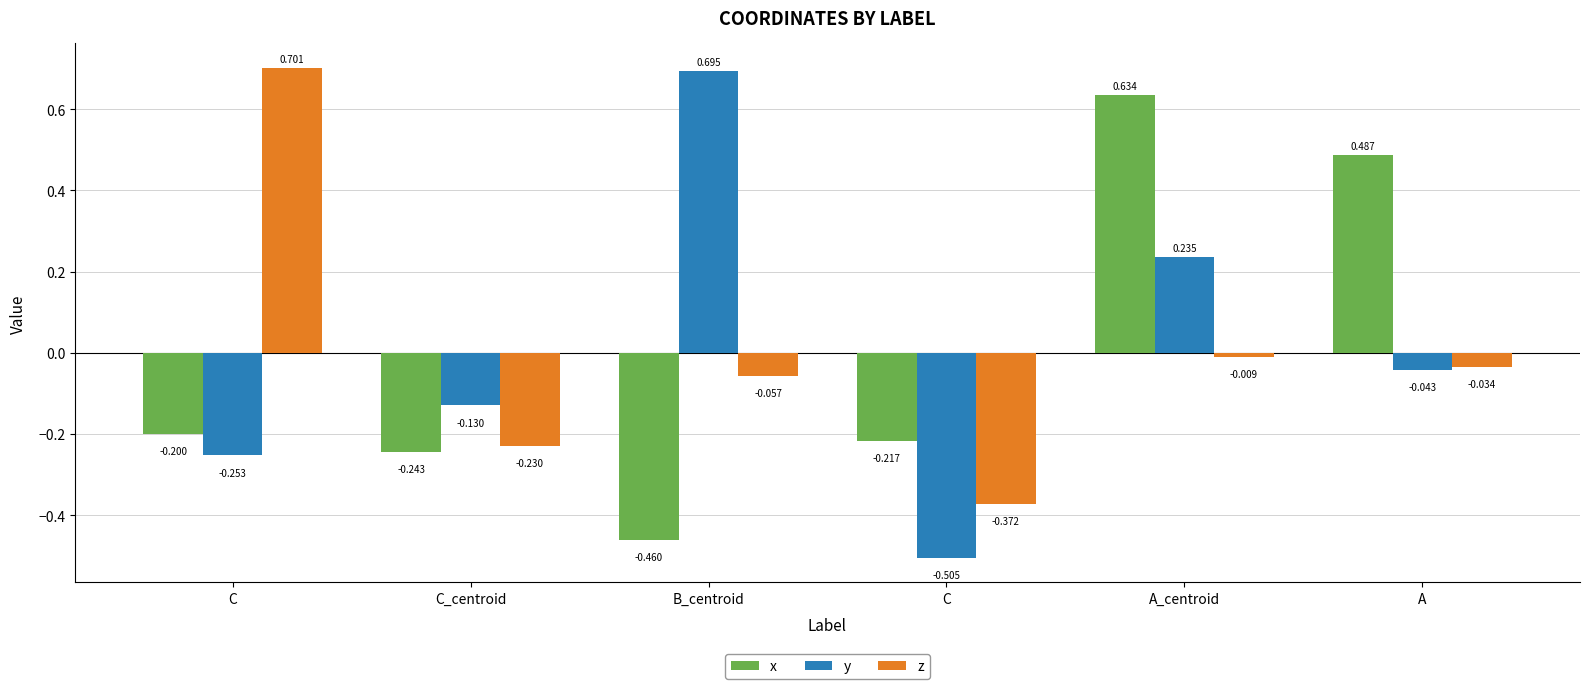

How many values in the x series exceed 0?

2